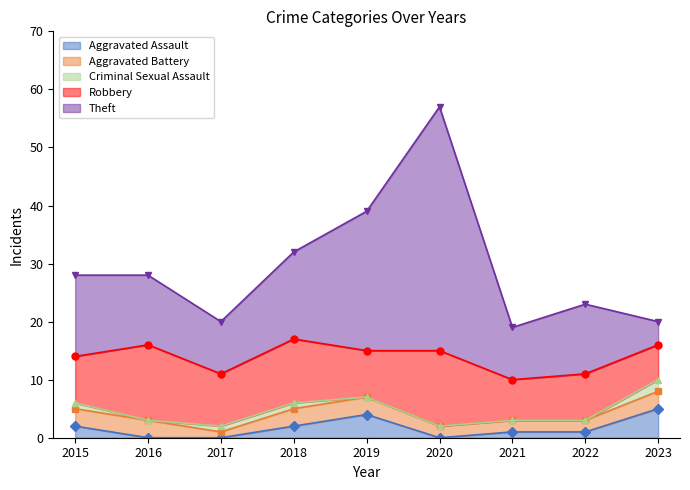

Which series has the largest total across all categories?

Theft